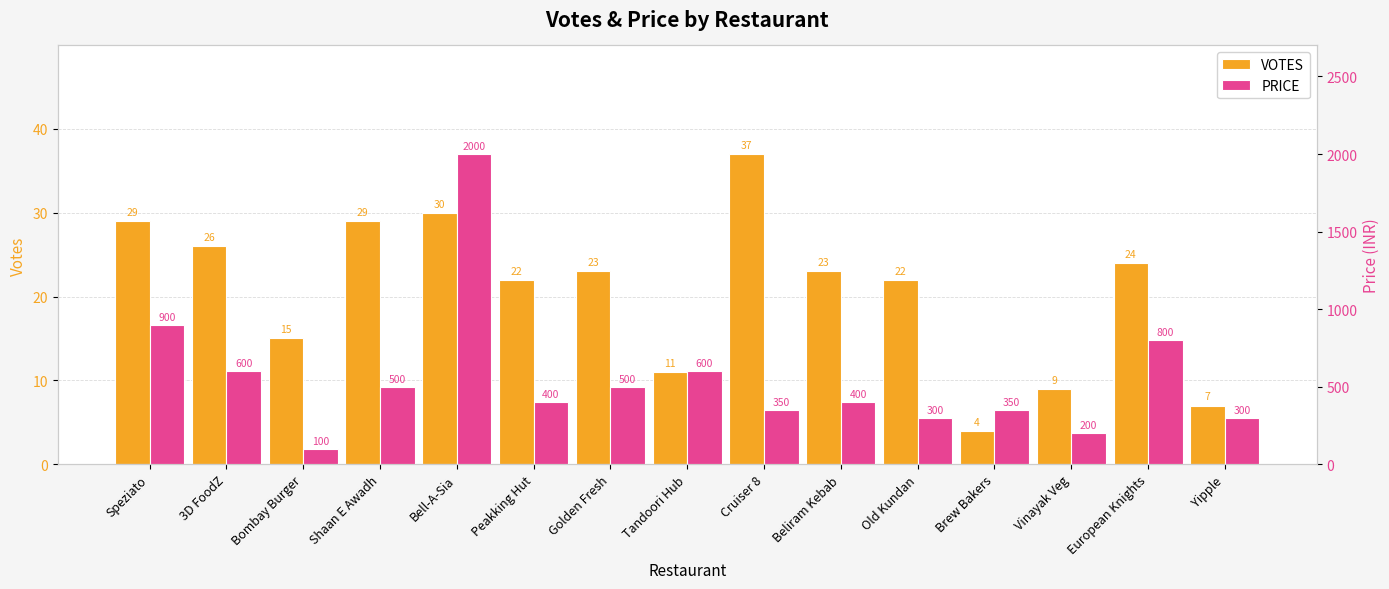

List the series in order of their overall mean, highest first.

PRICE, VOTES